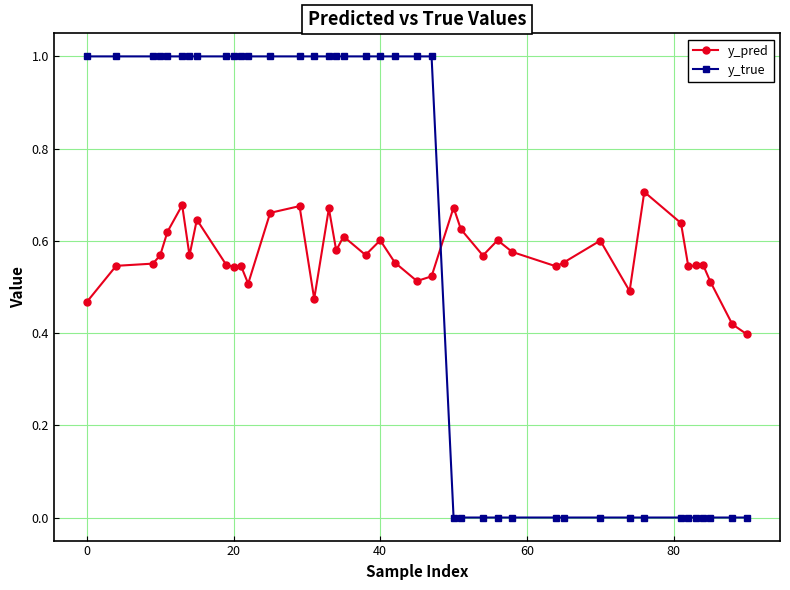

How many intersections are there between y_true and y_pred?

1